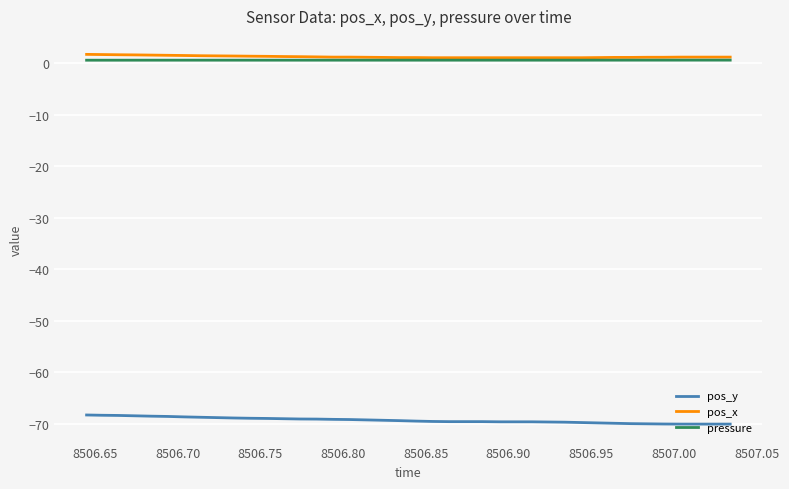

True or false: pos_x and pos_y intersect in this chart.

False